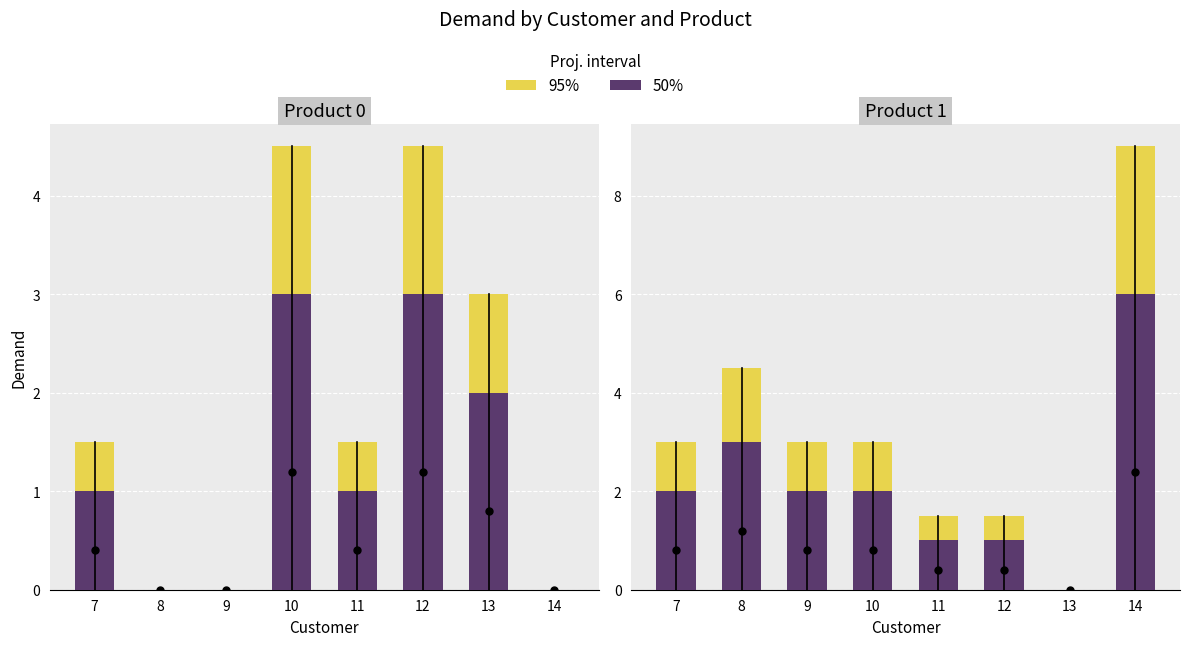

Which series has the largest total across all categories?

95%